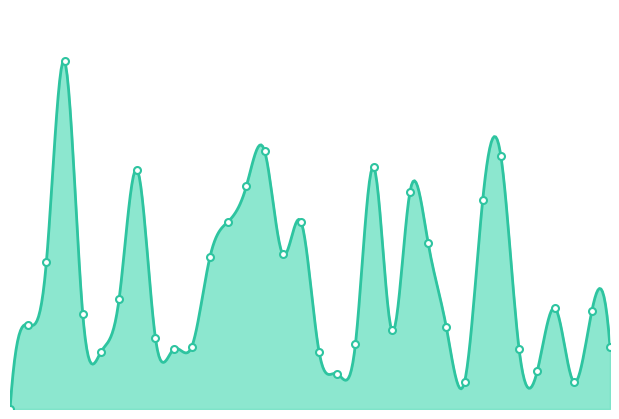

How many lines are shown in the chart?

1